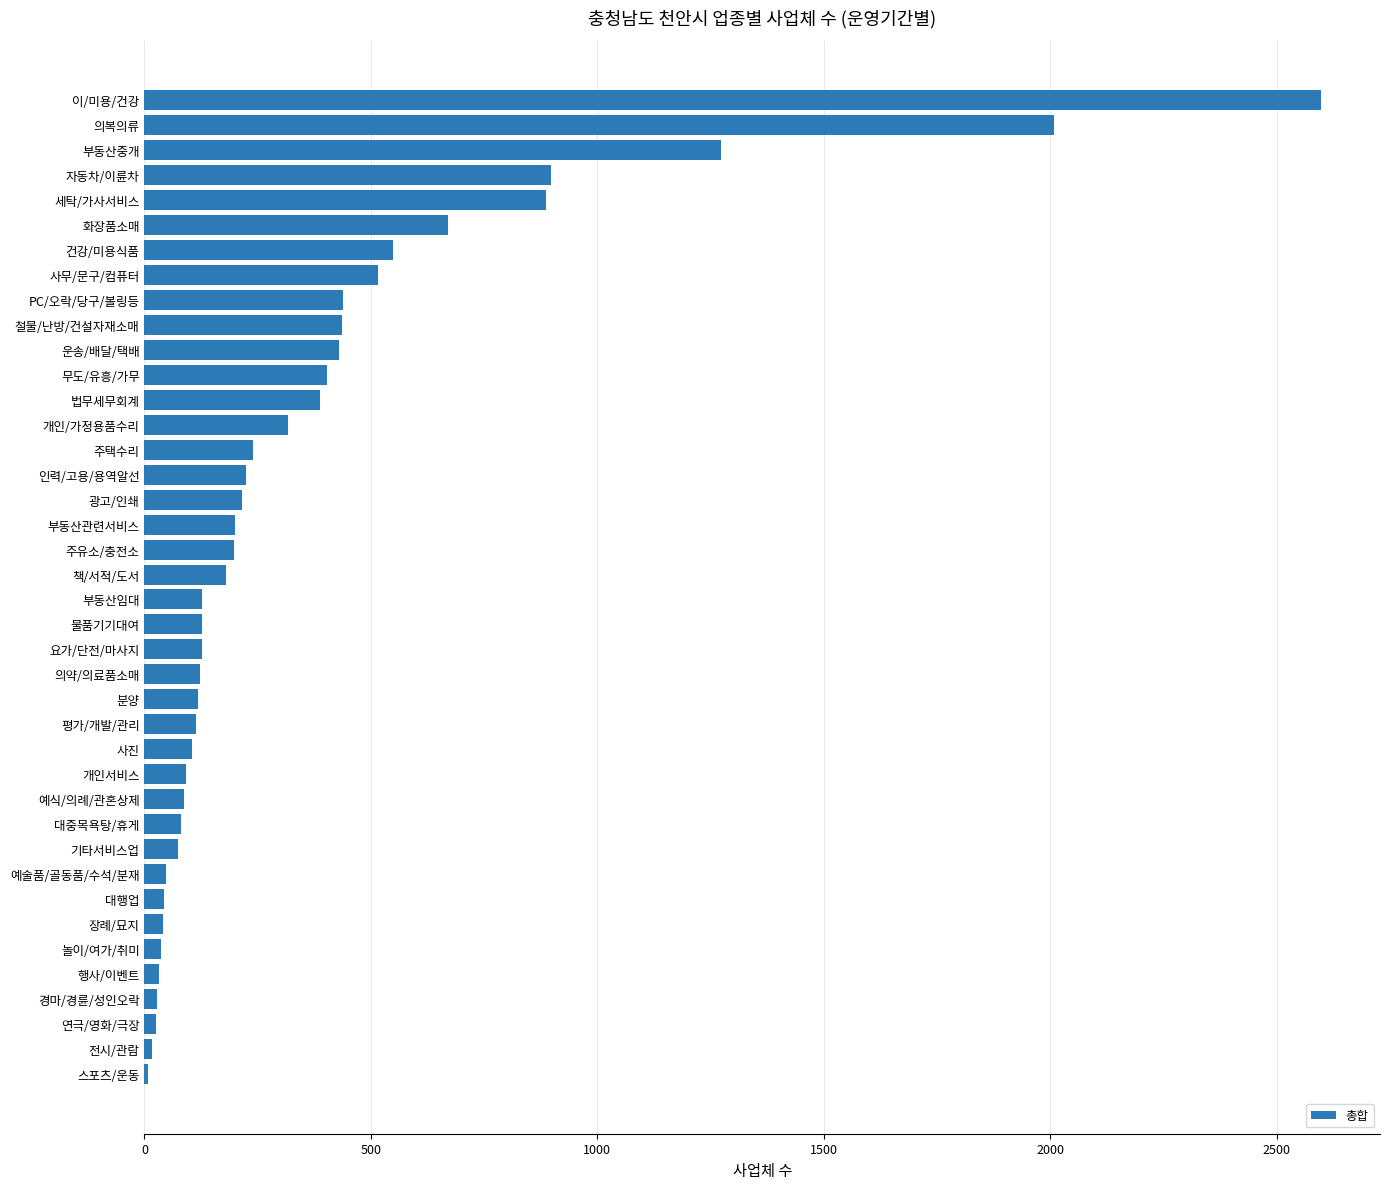

True or false: the data shows 1272 at 부동산중개.

True